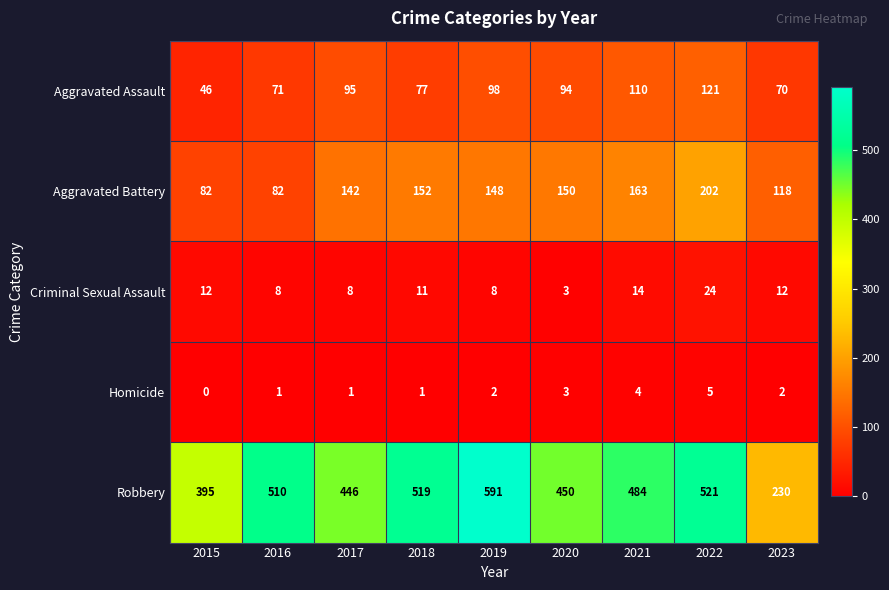

At how many categories does at least one series exceed 404?

7